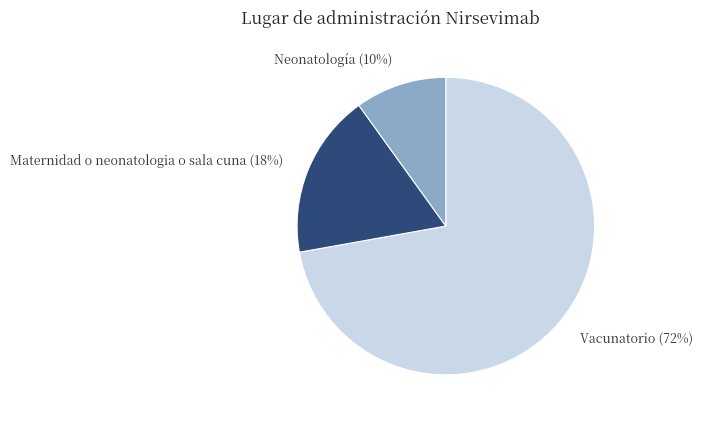

Which category has the biggest portion of the pie?

Vacunatorio